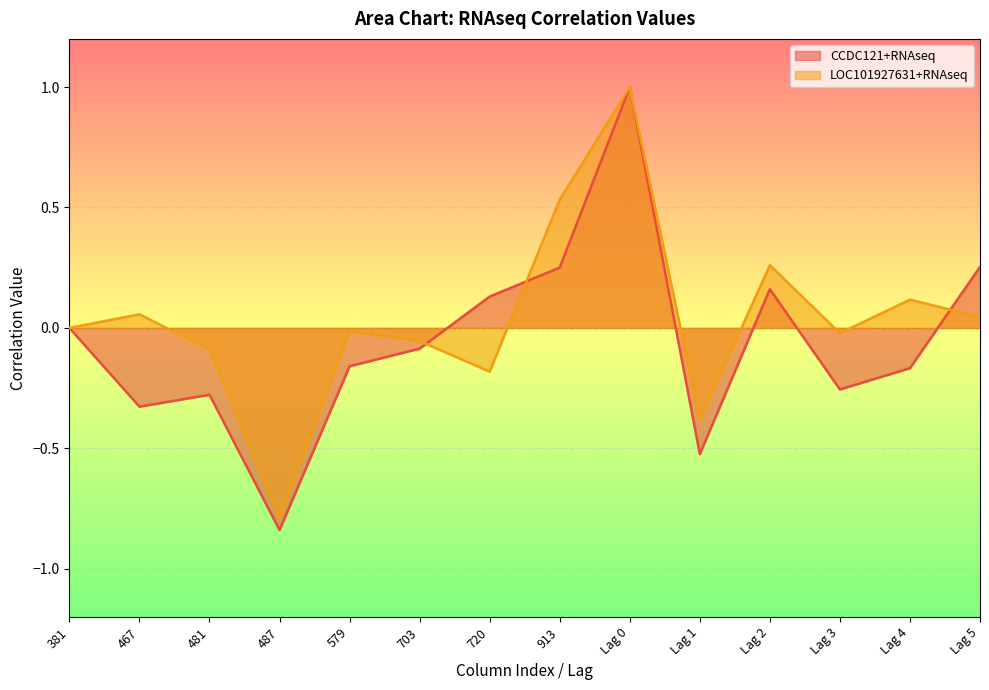

How many lines are shown in the chart?

2